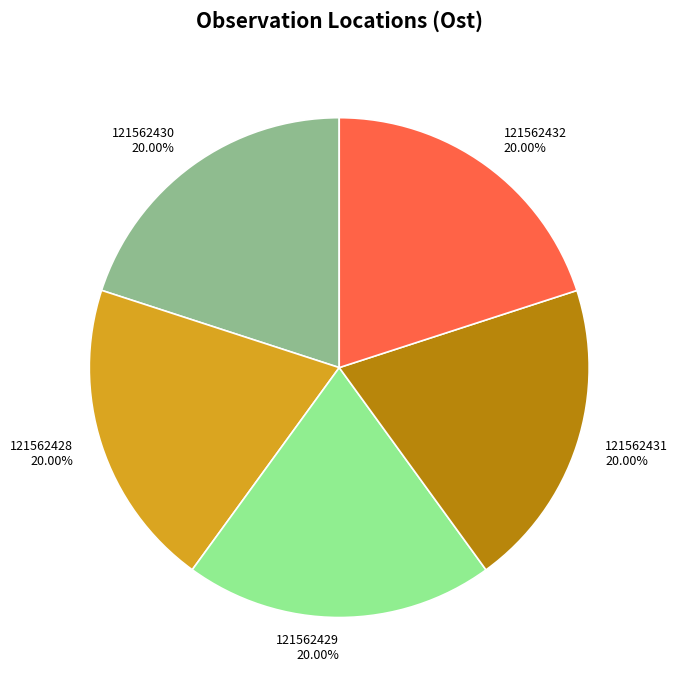

To the nearest percent, what is the average slice percentage?

20%